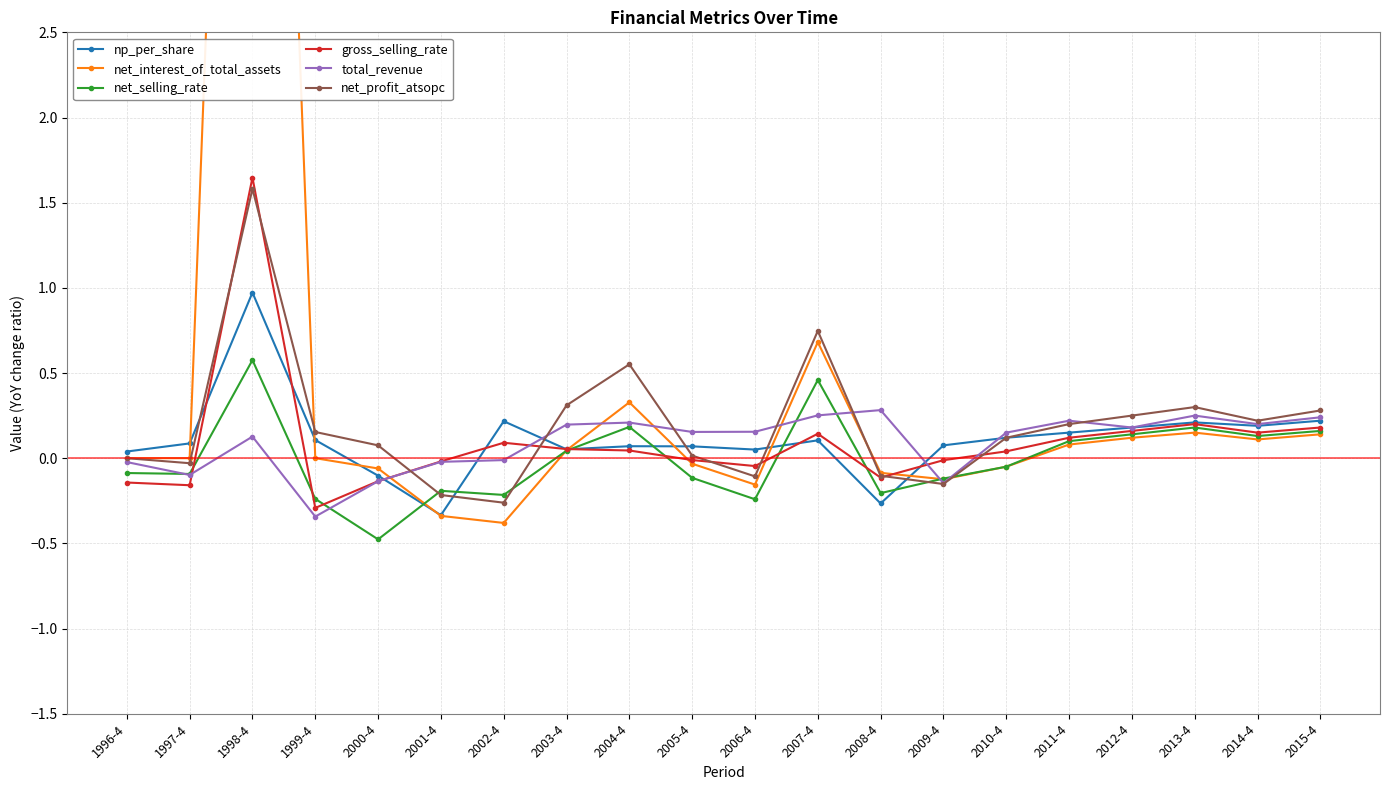

Reading left to right, list all the values displayed in this chart.

np_per_share: 0.0	0.1	1.0	0.1	-0.1	-0.3	0.2	0.1	0.1	0.1	0.1	0.1	-0.3	0.1	0.1	0.1	0.2	0.2	0.2	0.2
net_interest_of_total_assets: 0.0	0.0	9.6	0.0	-0.1	-0.3	-0.4	0.0	0.3	-0.0	-0.2	0.7	-0.1	-0.1	-0.1	0.1	0.1	0.1	0.1	0.1
net_selling_rate: -0.1	-0.1	0.6	-0.2	-0.5	-0.2	-0.2	0.0	0.2	-0.1	-0.2	0.5	-0.2	-0.1	-0.1	0.1	0.1	0.2	0.1	0.2
gross_selling_rate: -0.1	-0.2	1.6	-0.3	-0.1	-0.0	0.1	0.1	0.0	-0.0	-0.0	0.1	-0.1	-0.0	0.0	0.1	0.2	0.2	0.1	0.2
total_revenue: -0.0	-0.1	0.1	-0.3	-0.1	-0.0	-0.0	0.2	0.2	0.2	0.2	0.3	0.3	-0.1	0.1	0.2	0.2	0.2	0.2	0.2
net_profit_atsopc: 0.0	-0.0	1.6	0.2	0.1	-0.2	-0.3	0.3	0.6	0.0	-0.1	0.7	-0.1	-0.2	0.1	0.2	0.2	0.3	0.2	0.3